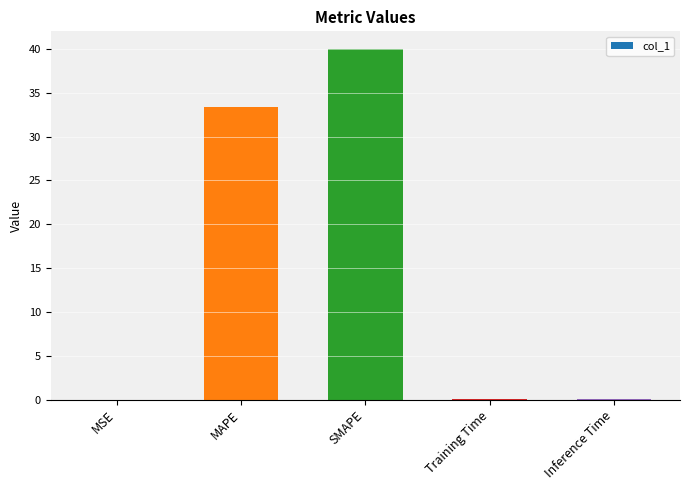

True or false: the data shows 40.0 at SMAPE.

True